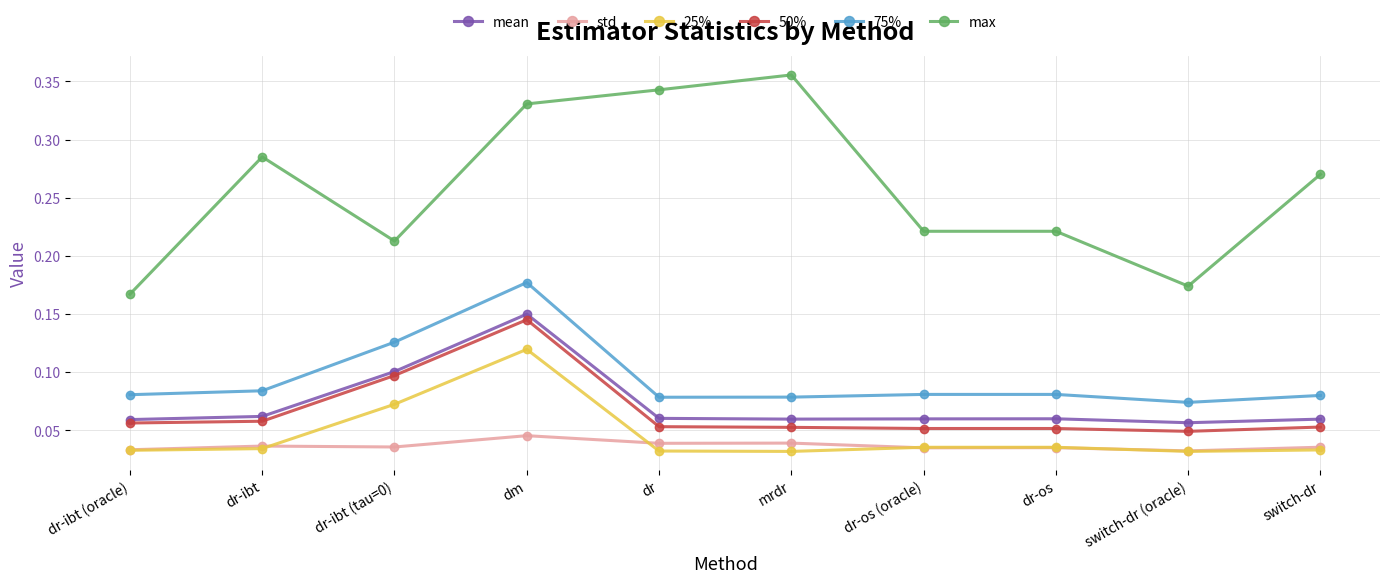

Which series has the largest total across all categories?

max